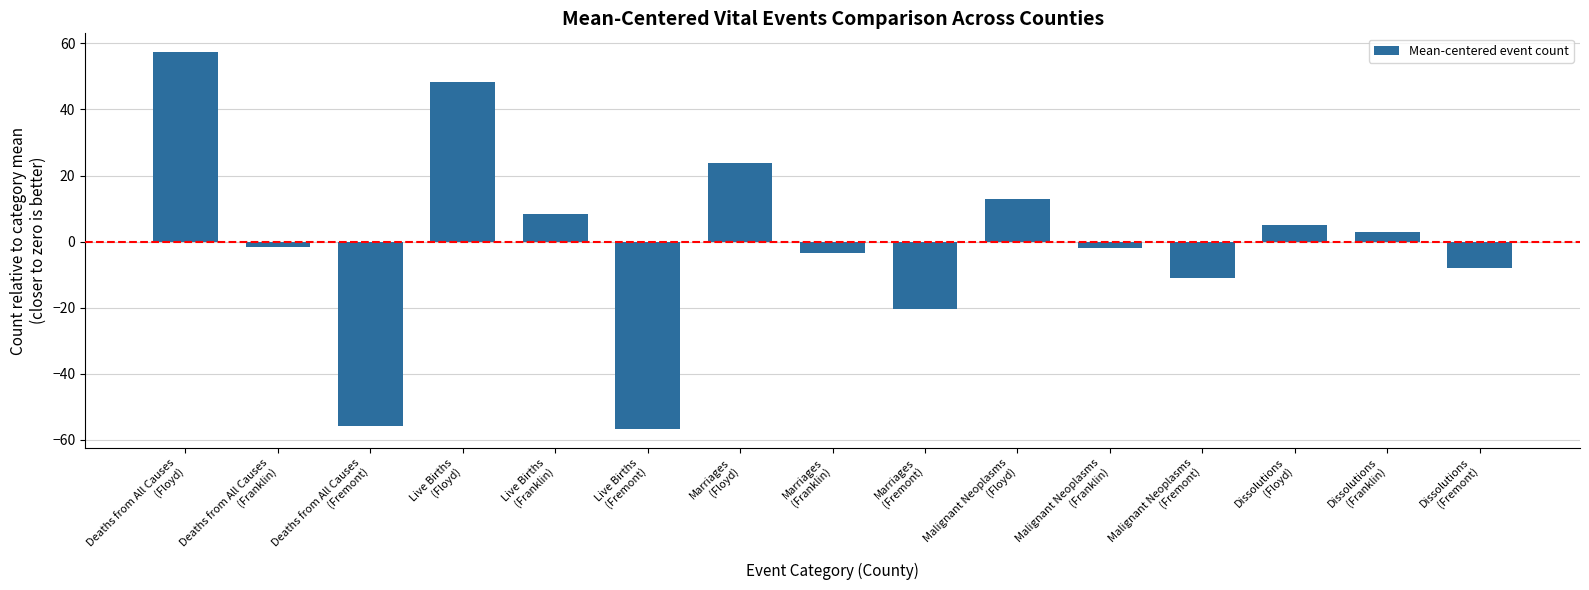

What is the label of the 11th bar from the left?

Malignant Neoplasms
(Franklin)